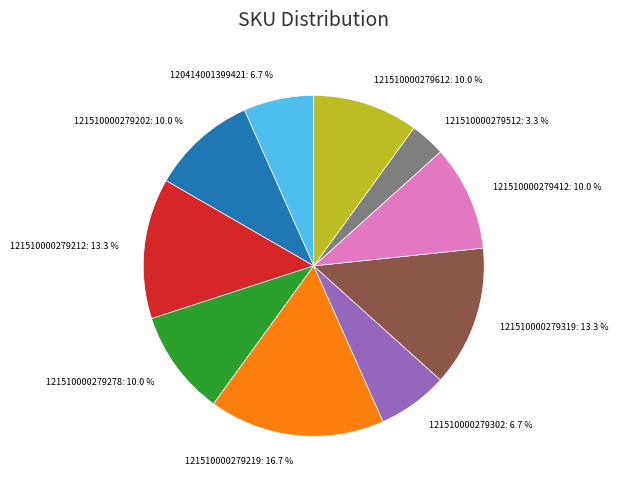

Is there any slice that represents more than half of the pie?

No